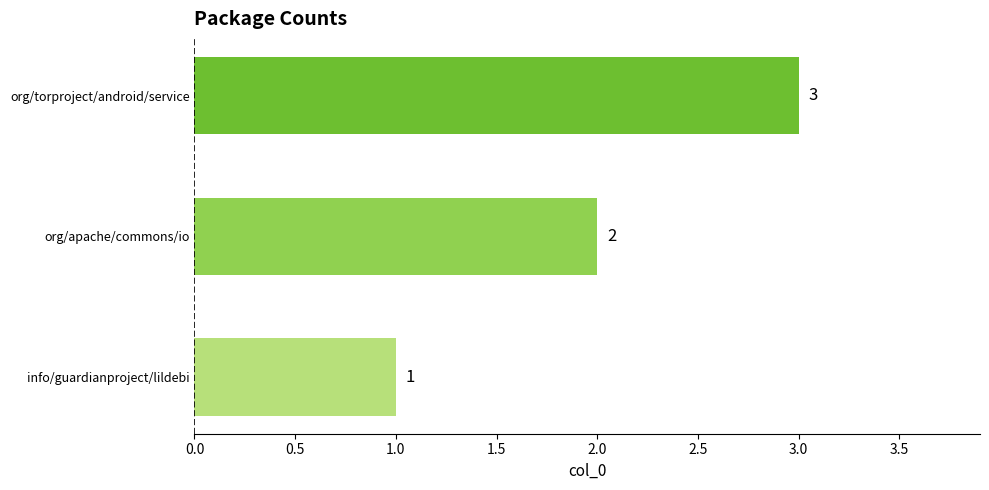

How many bars are there in total?

3